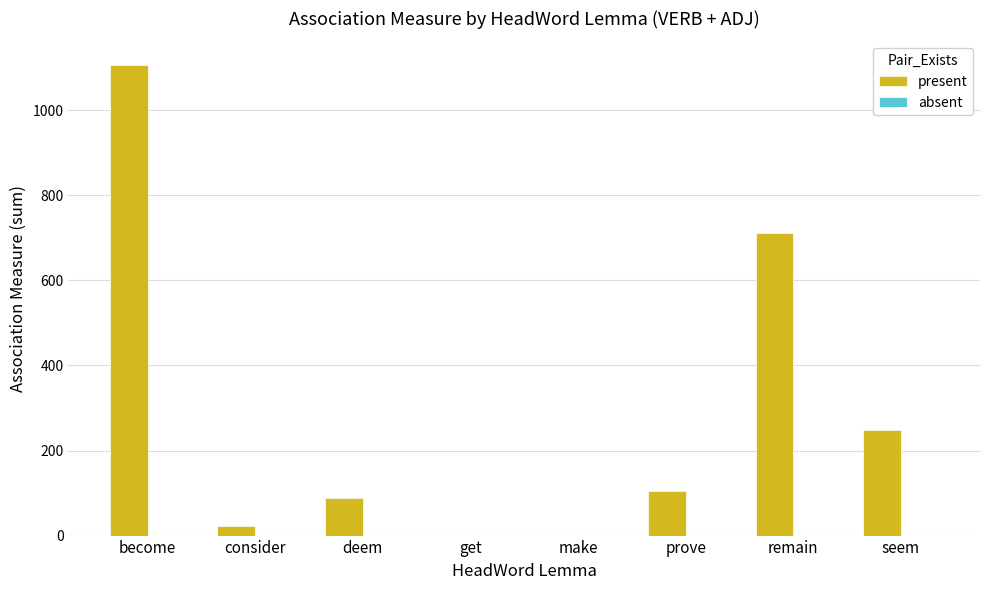

What is the sum of all values?

2284.3